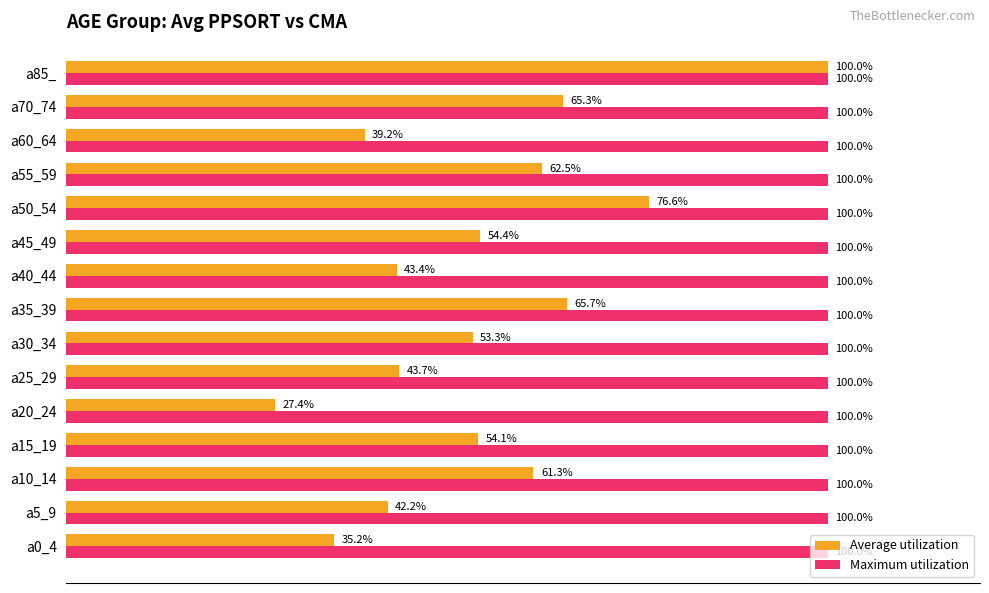

Rank the categories by Average utilization value from lowest to highest.

a20_24, a0_4, a60_64, a5_9, a40_44, a25_29, a30_34, a15_19, a45_49, a10_14, a55_59, a70_74, a35_39, a50_54, a85_